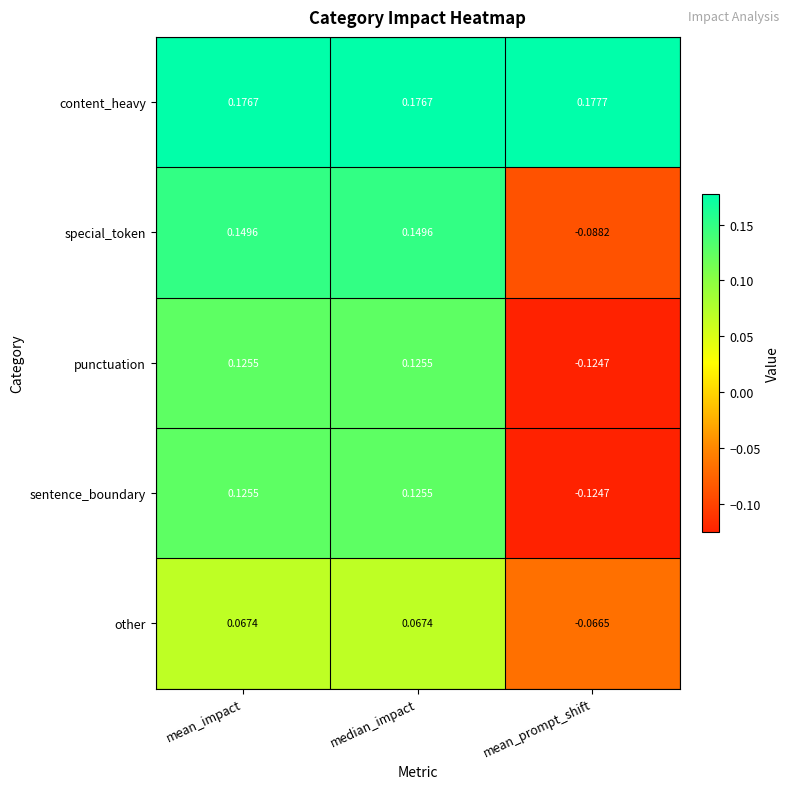

Is the value of sentence_boundary at mean_impact greater than the value of punctuation at mean_prompt_shift?

Yes